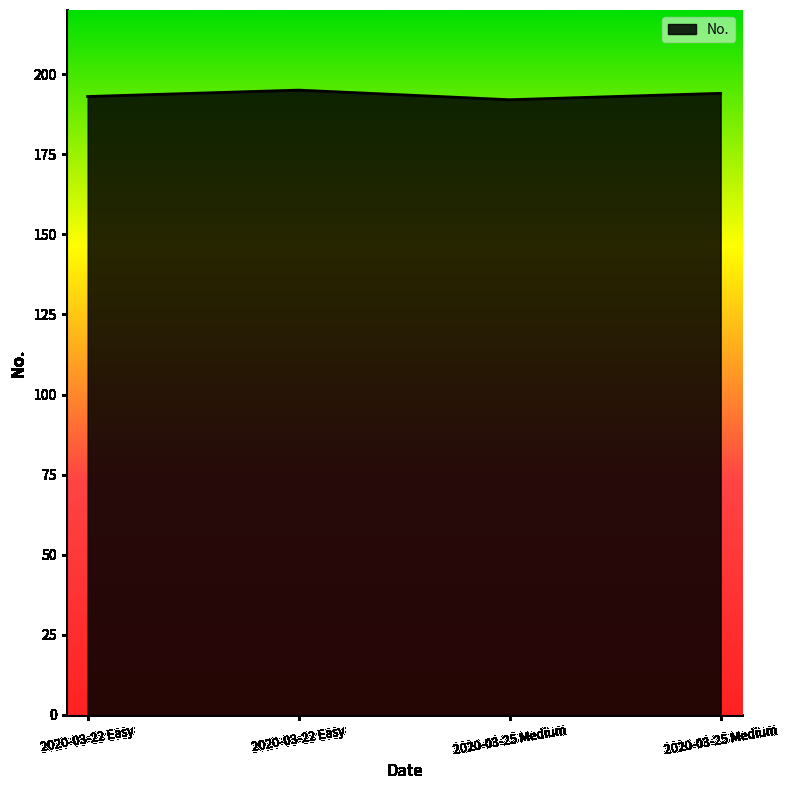

What is the average value?

194